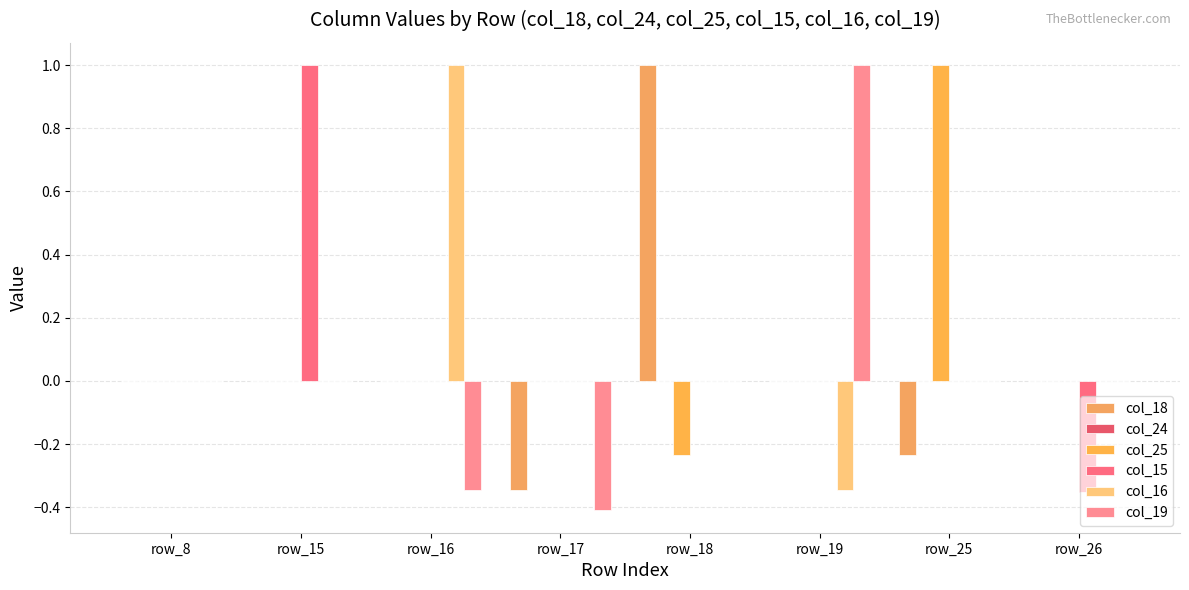

Reading right to left, list all the values displayed in this chart.

col_18: row_26=0.0	row_25=-0.2	row_19=0.0	row_18=1.0	row_17=-0.3	row_16=0.0	row_15=0.0	row_8=0.0
col_24: row_26=0.0	row_25=0.0	row_19=0.0	row_18=0.0	row_17=0.0	row_16=0.0	row_15=0.0	row_8=0.0
col_25: row_26=0.0	row_25=1.0	row_19=0.0	row_18=-0.2	row_17=0.0	row_16=0.0	row_15=0.0	row_8=0.0
col_15: row_26=-0.4	row_25=0.0	row_19=0.0	row_18=0.0	row_17=0.0	row_16=0.0	row_15=1.0	row_8=0.0
col_16: row_26=0.0	row_25=0.0	row_19=-0.3	row_18=0.0	row_17=0.0	row_16=1.0	row_15=0.0	row_8=0.0
col_19: row_26=0.0	row_25=0.0	row_19=1.0	row_18=0.0	row_17=-0.4	row_16=-0.3	row_15=0.0	row_8=0.0